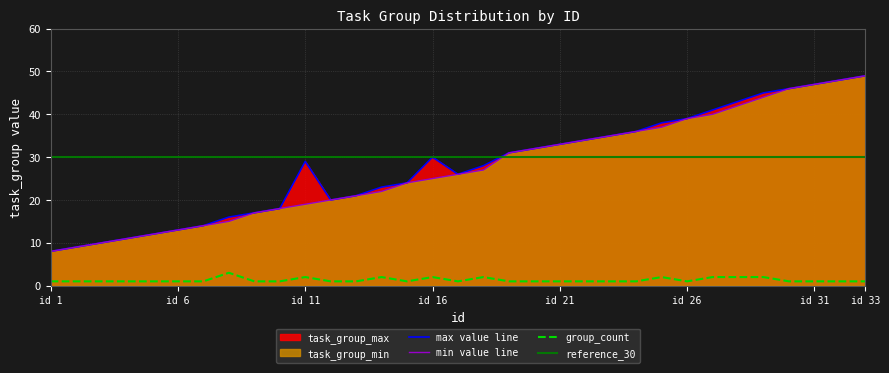

True or false: max value line and group_count cross at least once.

False